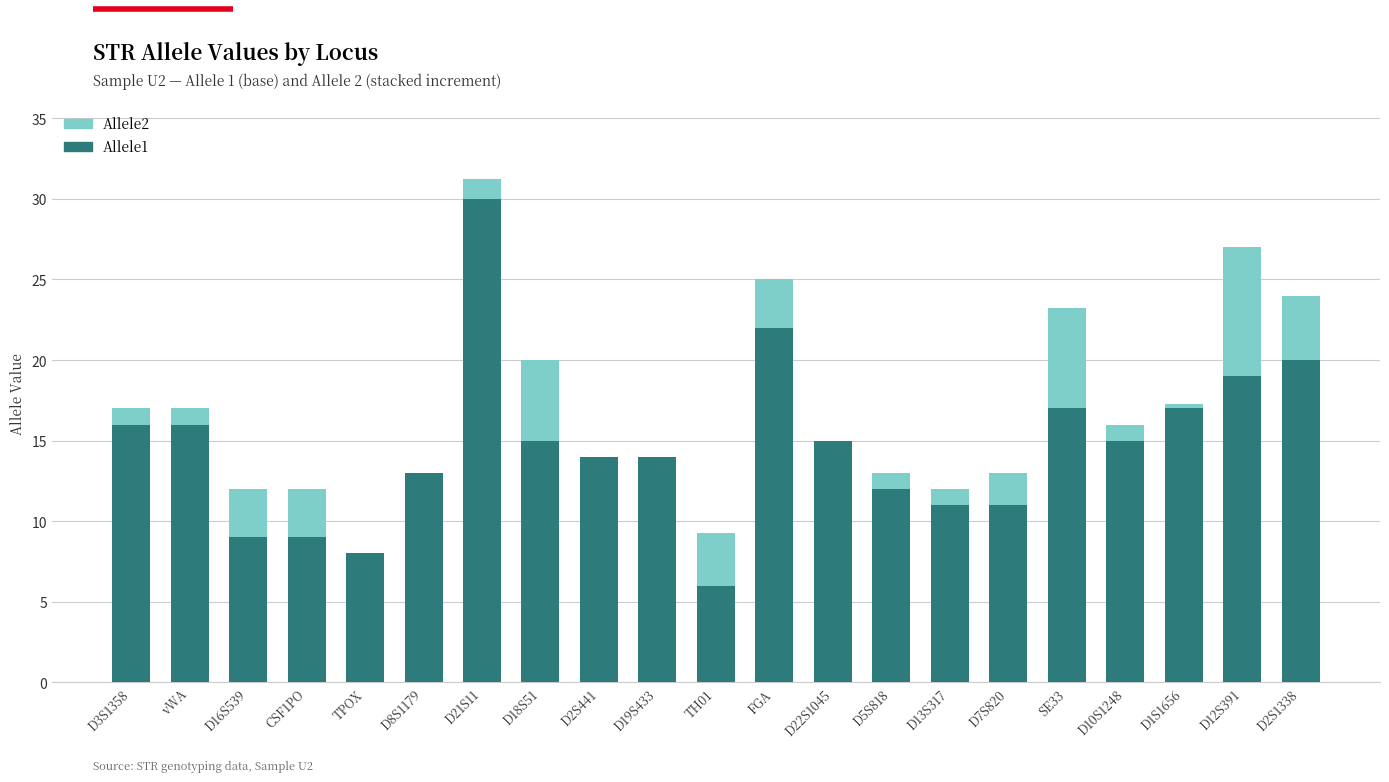

What is the total value across all series at TH01?

9.3